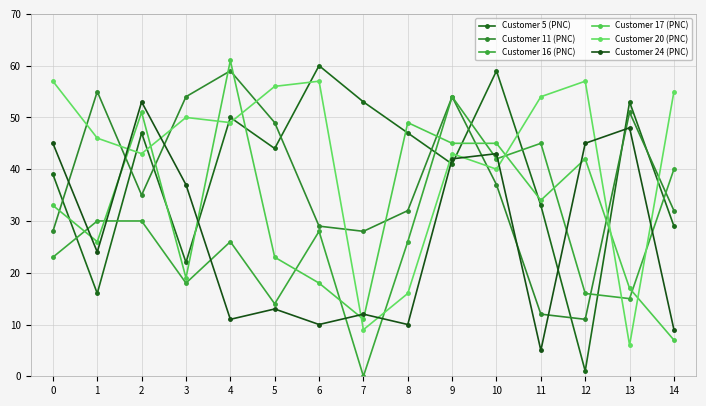

Reading left to right, extract all data points from this chart.

Customer 5 (PNC): 0=39	1=16	2=47	3=22	4=50	5=44	6=60	7=53	8=47	9=41	10=59	11=33	12=1	13=53	14=29
Customer 11 (PNC): 0=28	1=55	2=35	3=54	4=59	5=49	6=29	7=28	8=32	9=54	10=37	11=12	12=11	13=51	14=32
Customer 16 (PNC): 0=23	1=30	2=30	3=18	4=26	5=14	6=28	7=0	8=26	9=54	10=42	11=45	12=16	13=15	14=40
Customer 17 (PNC): 0=33	1=26	2=51	3=19	4=61	5=23	6=18	7=11	8=49	9=45	10=45	11=34	12=42	13=17	14=7
Customer 20 (PNC): 0=57	1=46	2=43	3=50	4=49	5=56	6=57	7=9	8=16	9=43	10=40	11=54	12=57	13=6	14=55
Customer 24 (PNC): 0=45	1=24	2=53	3=37	4=11	5=13	6=10	7=12	8=10	9=42	10=43	11=5	12=45	13=48	14=9